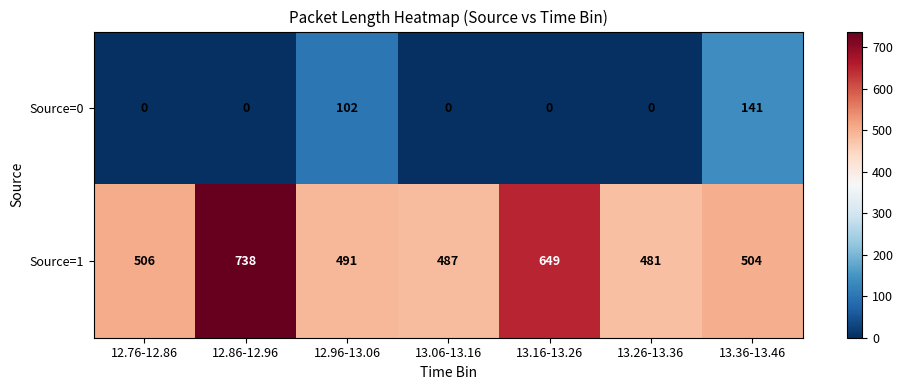

List the series in order of their overall mean, lowest first.

Source=0, Source=1